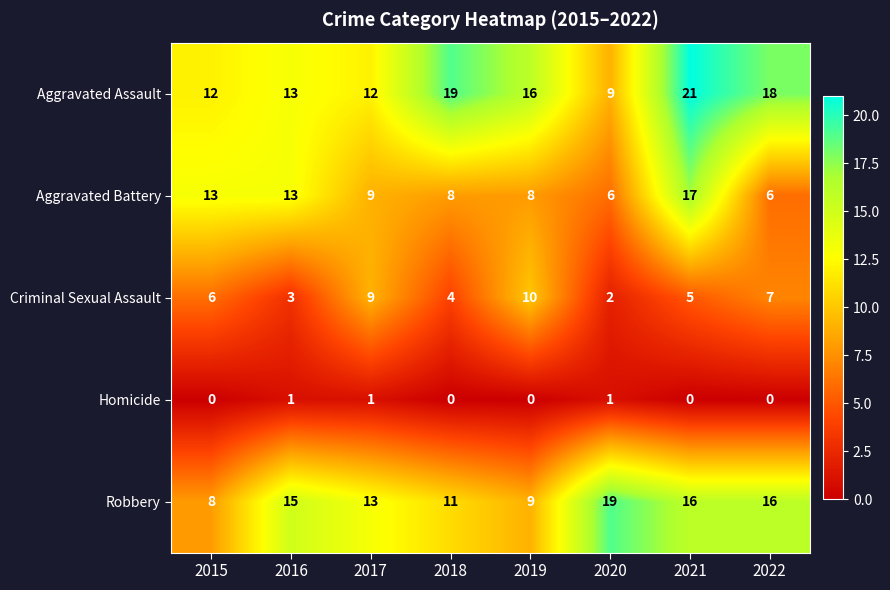

How many categories are shown in the chart?

8